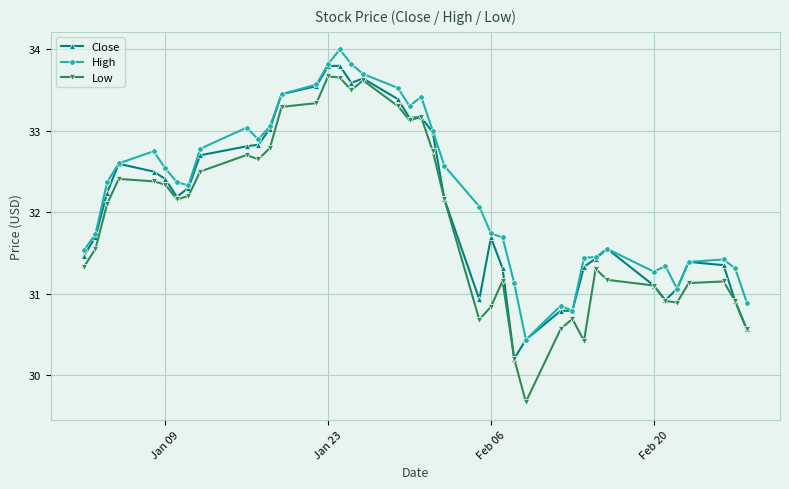

Count the number of categories in the chart.

40